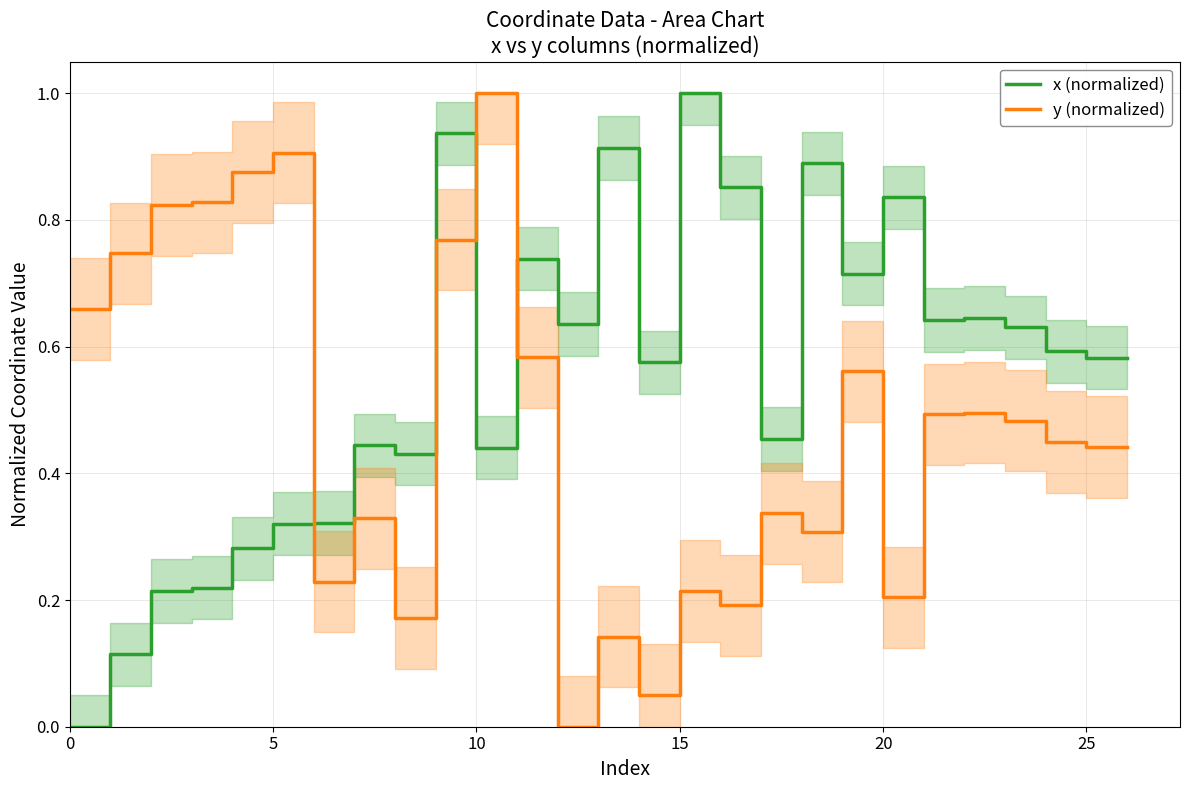

What is the difference between the maximum and minimum values in the x (normalized) series?

1.0